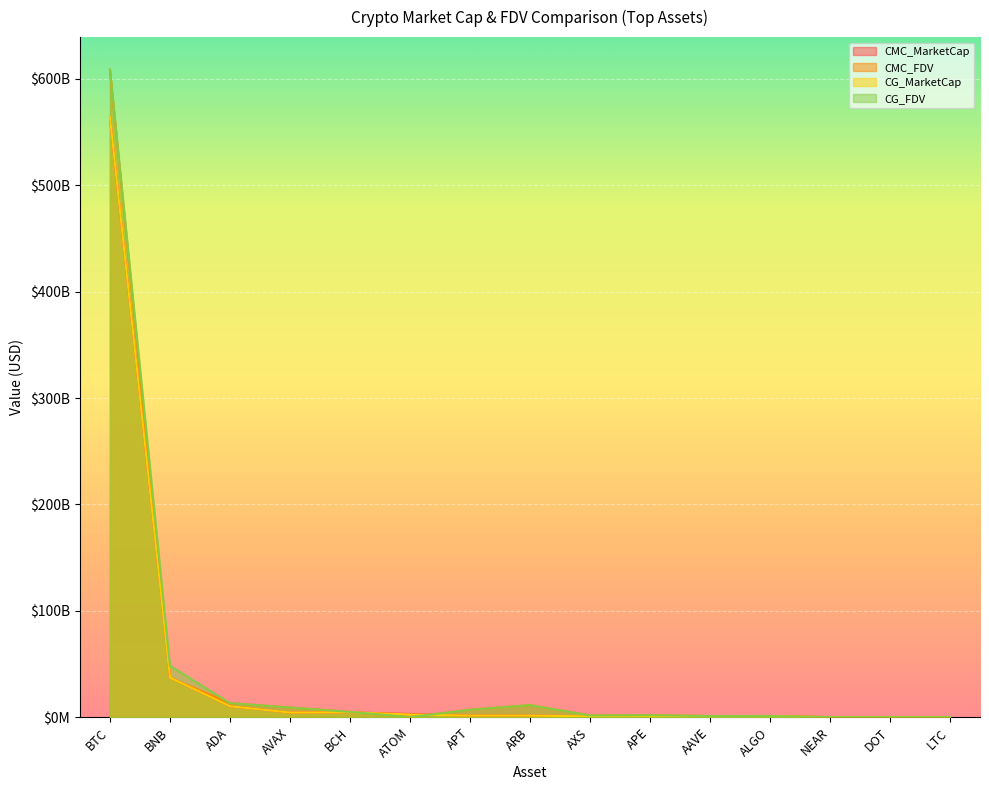

Which series changed the most between AAVE and ALGO?

CMC_MarketCap